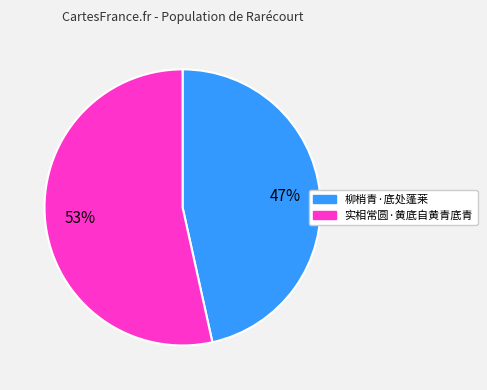

Rank the categories by value from highest to lowest.

实相常圆·黄底自黄青底青, 柳梢青·底处蓬莱